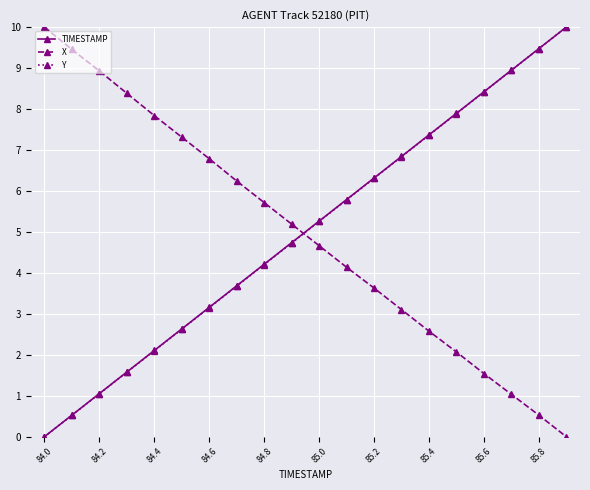

After their last crossing, which series has the higher values: X or Y?

Y